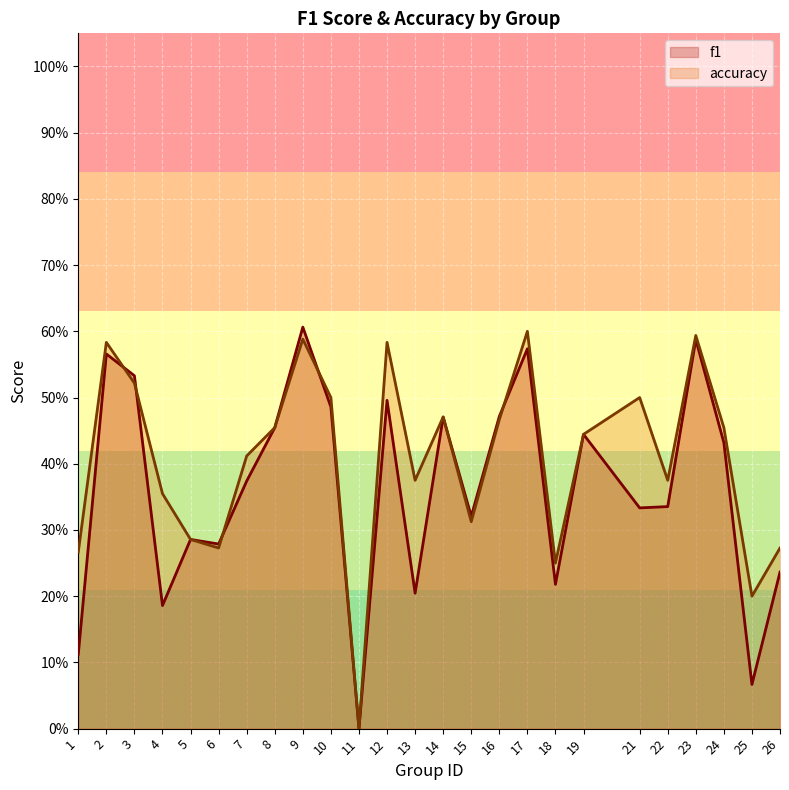

Where is accuracy nearest to the value 0?

11